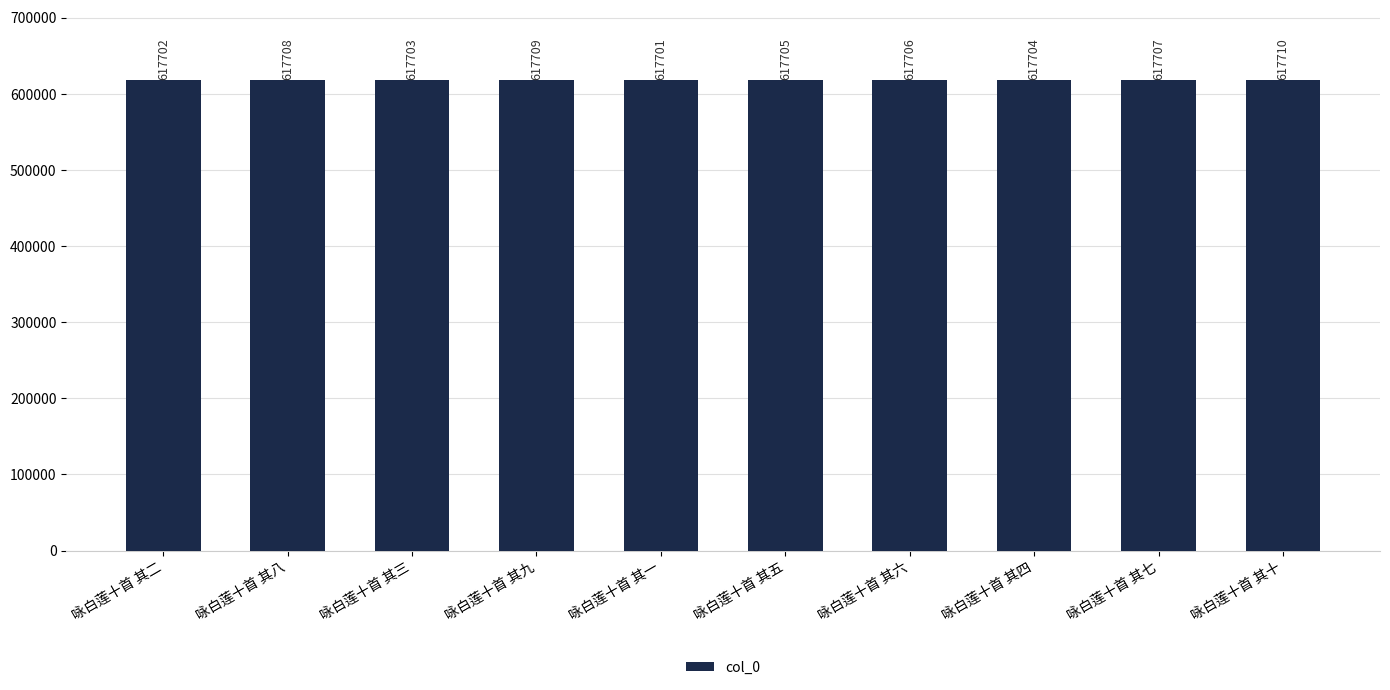

Approximately how many times larger is the value at 咏白莲十首 其七 compared to 咏白莲十首 其六?

1.0